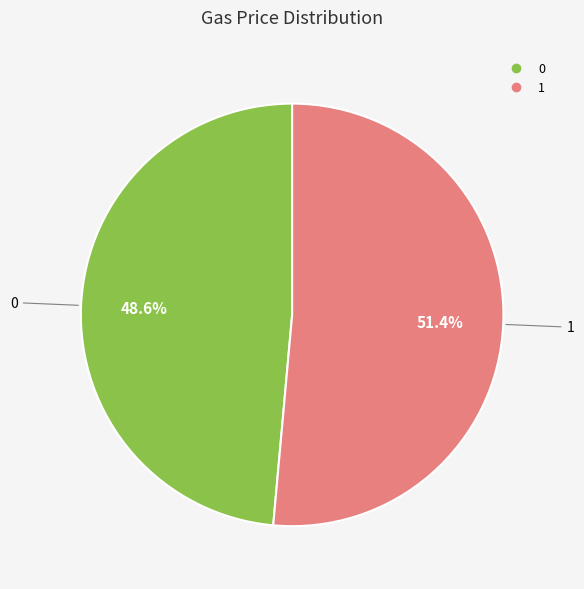

To the nearest percent, what is the average slice percentage?

50%